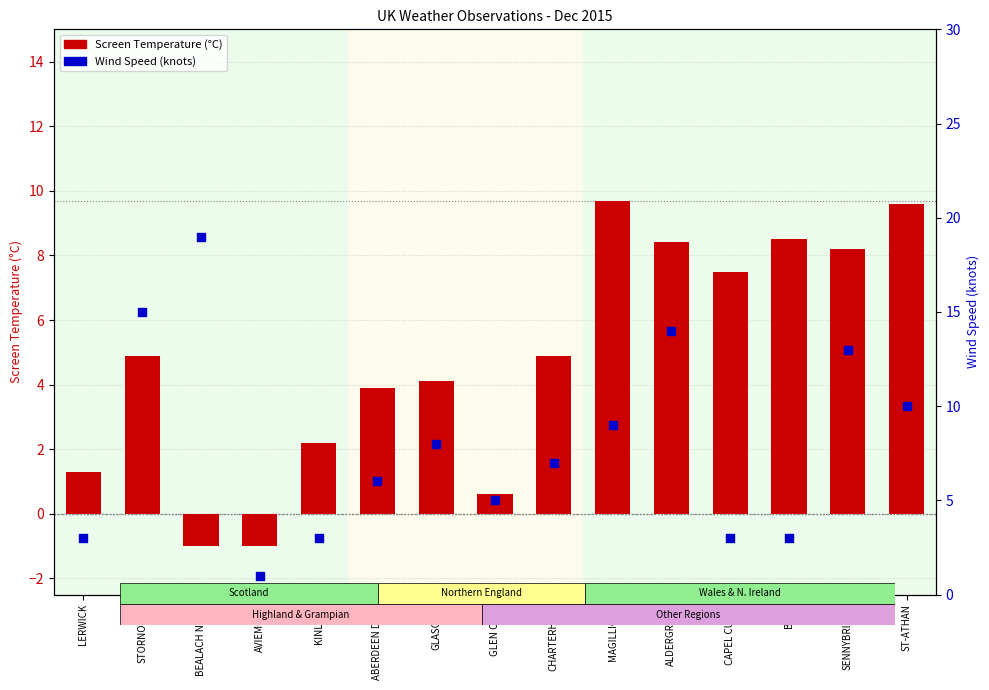

Which series reaches the maximum Y coordinate?

Wind Speed (knots)